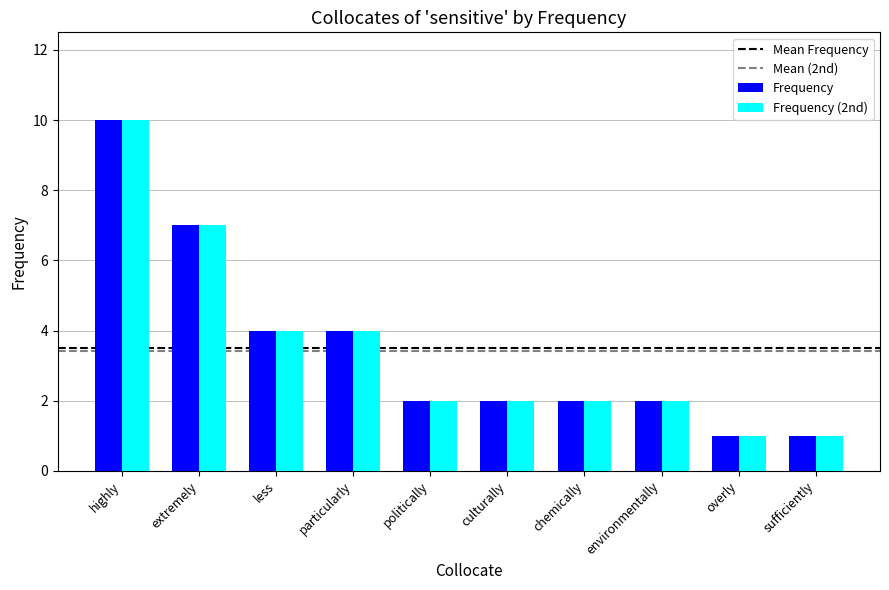

What is the average value of the Frequency series?

4